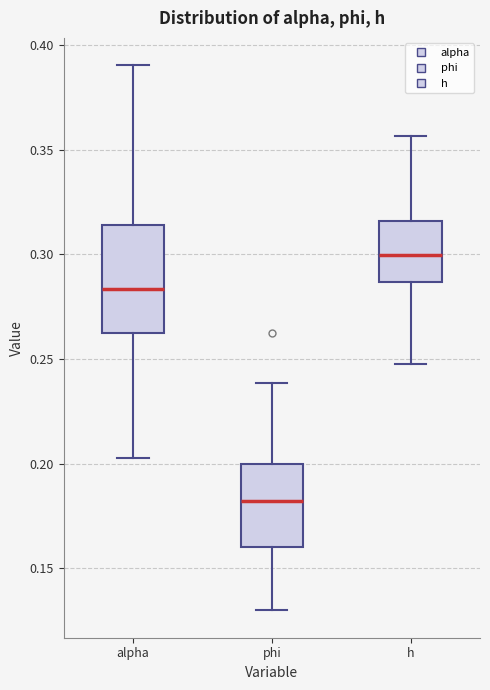

Reading left to right, transcribe this box plot: for each box, give where its median line is, the range the box spans, and where its two whiskers end, as read against the y-axis. The values are not printed on the chart, so give them approximately, as read against the axis.

alpha: median 0.285, box 0.260 to 0.315, whiskers 0.205 to 0.390
phi: median 0.180, box 0.160 to 0.200, whiskers 0.130 to 0.240
h: median 0.300, box 0.285 to 0.315, whiskers 0.245 to 0.355